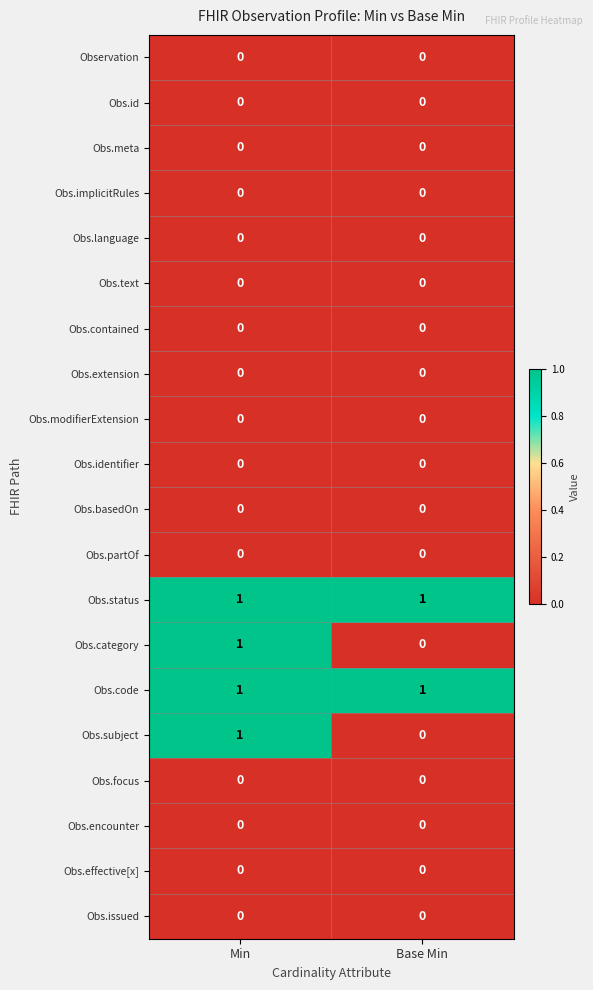

The Obs.issued series shows 0 at Base Min. True or false?

True